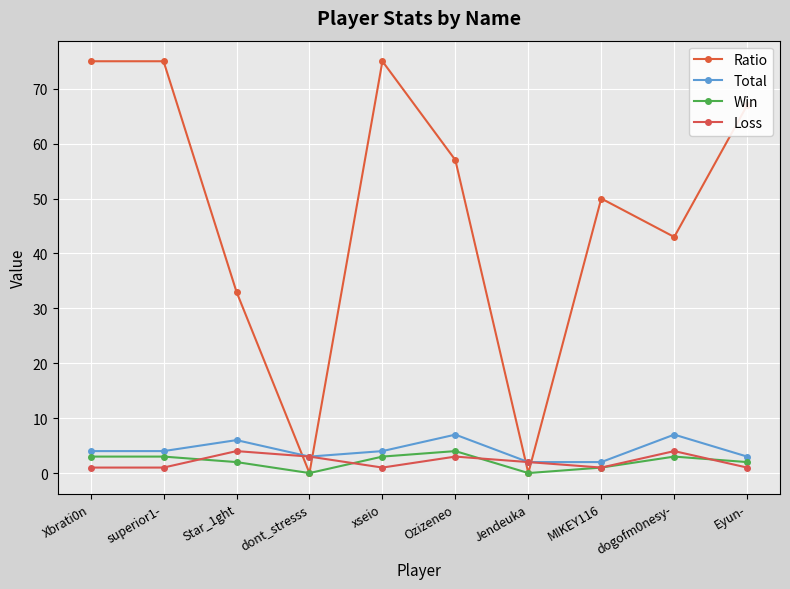

At which category does Win reach its first local valley?

dont_stresss